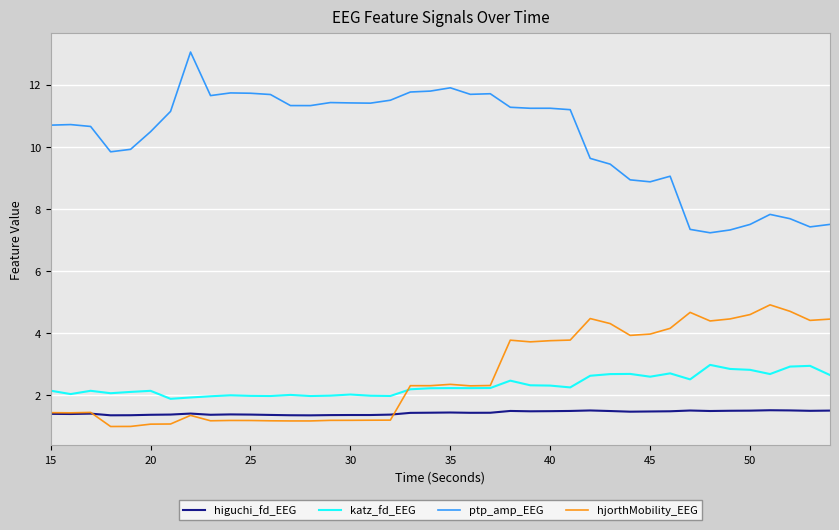

What is the maximum value shown in the chart?

13.0